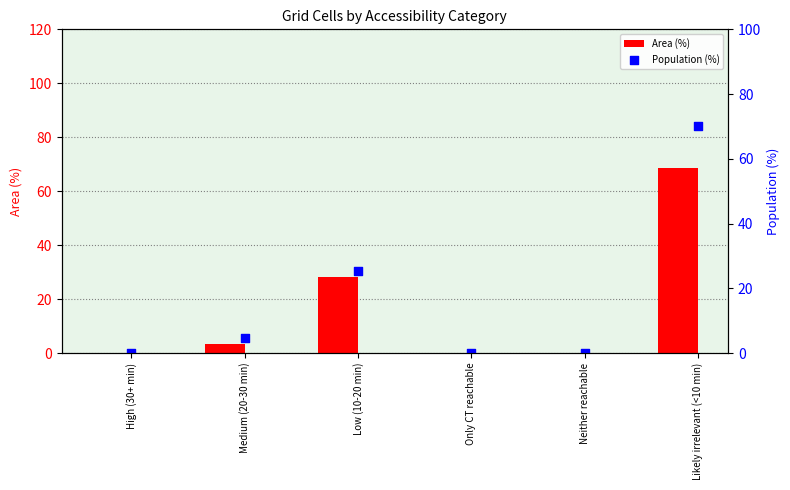

Which series has the widest spread of Y values?

Population (%)